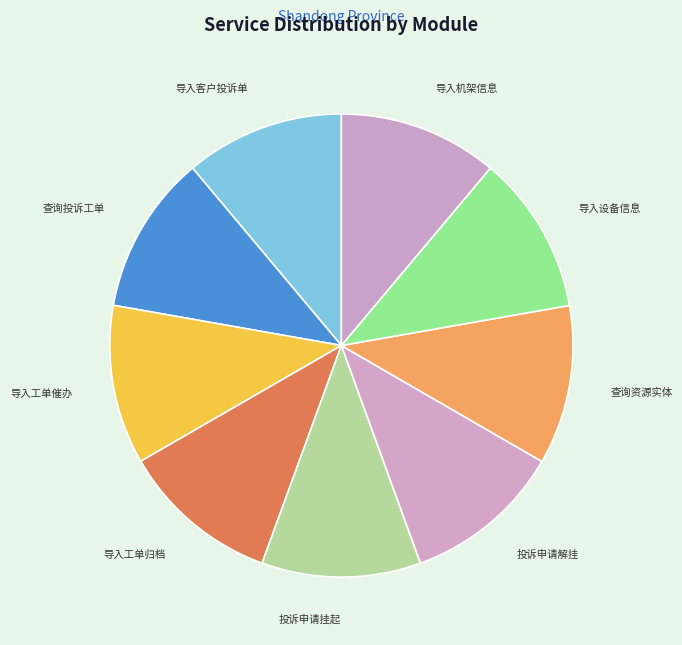

Approximately how many times larger is the value at 导入客户投诉单 compared to 投诉申请解挂?

1.0